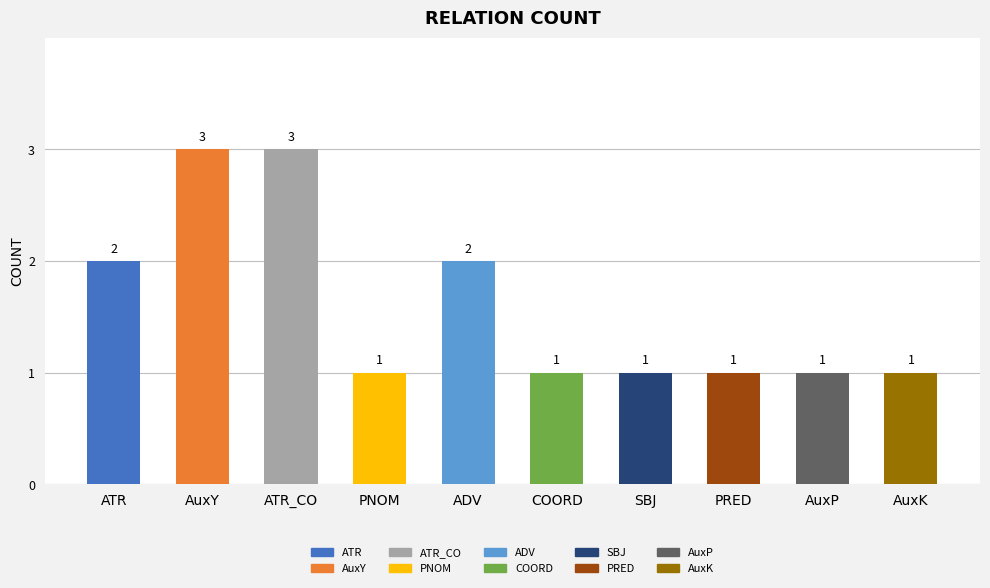

Read the value at ATR.

2